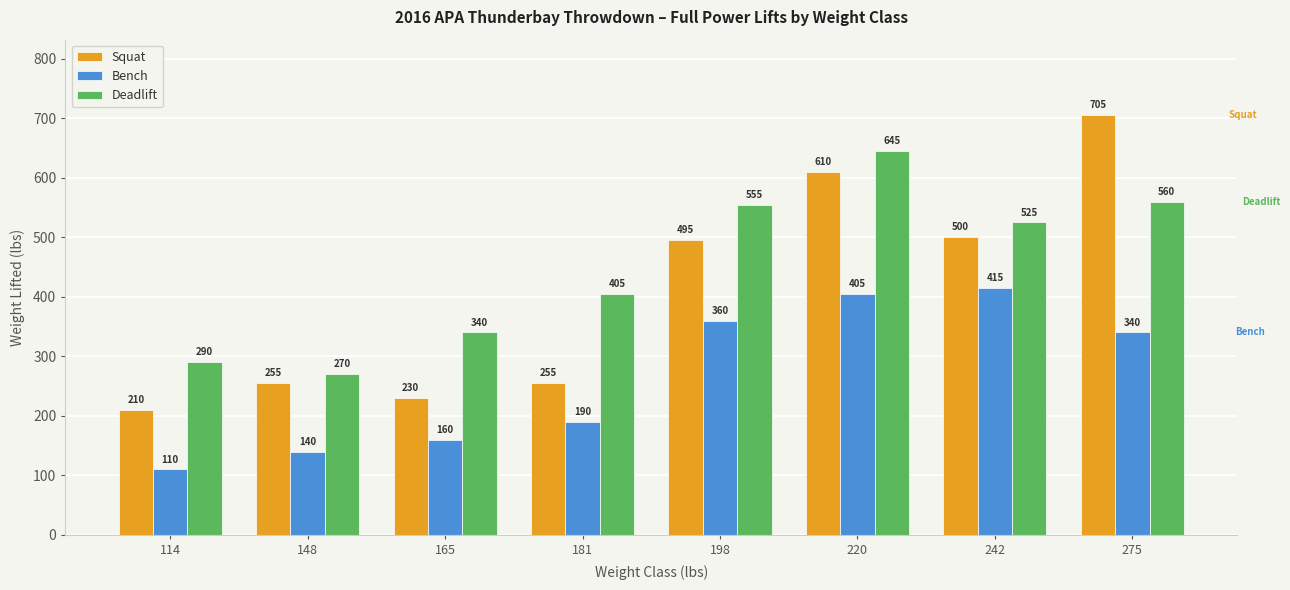

How many data points in Squat are less than 495?

4